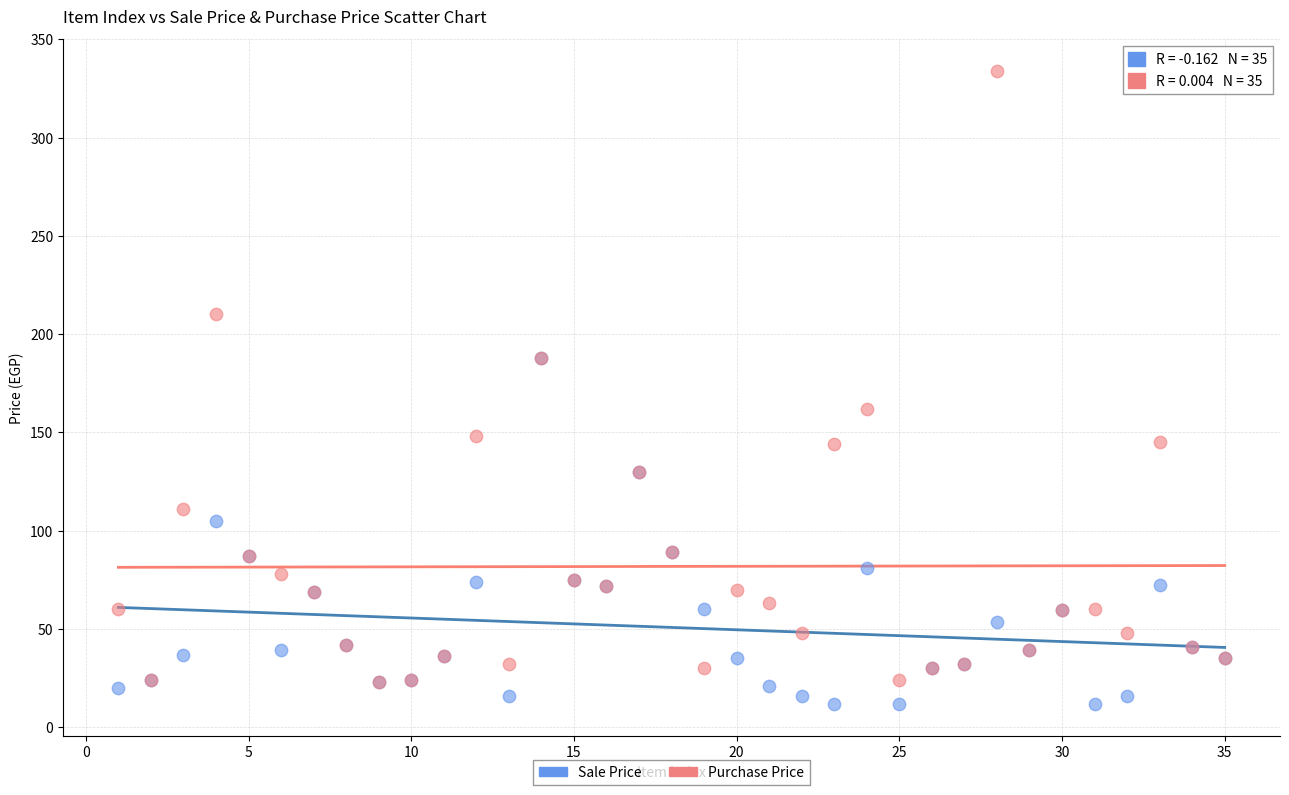

Which series has the largest Y range (max minus min)?

Purchase Price